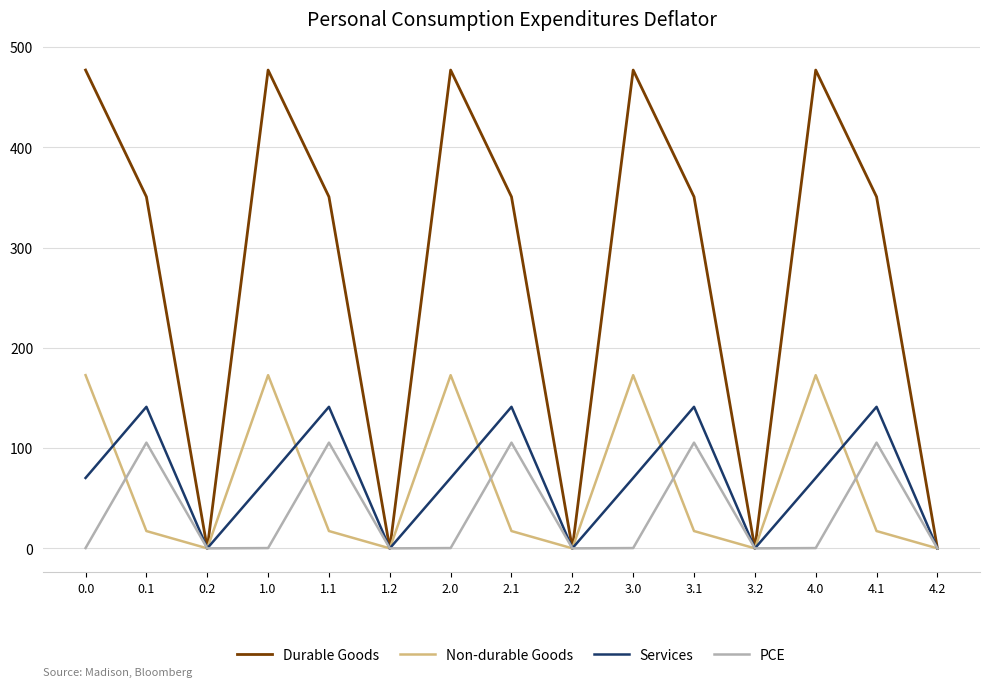

The Services series shows 87.4 at 2.1. True or false?

False